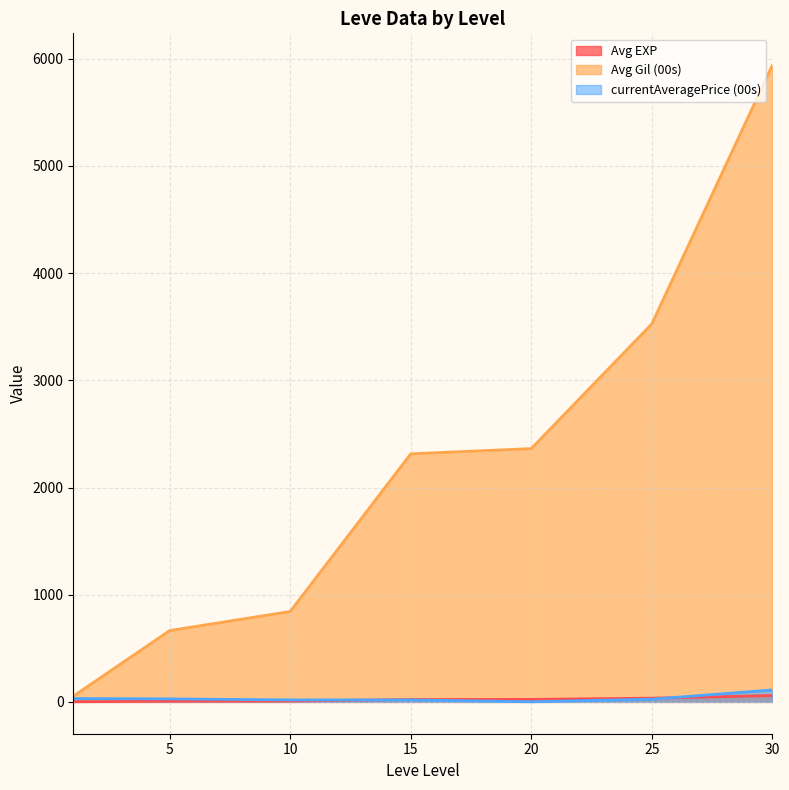

Which series has the largest total across all categories?

Avg Gil (00s)